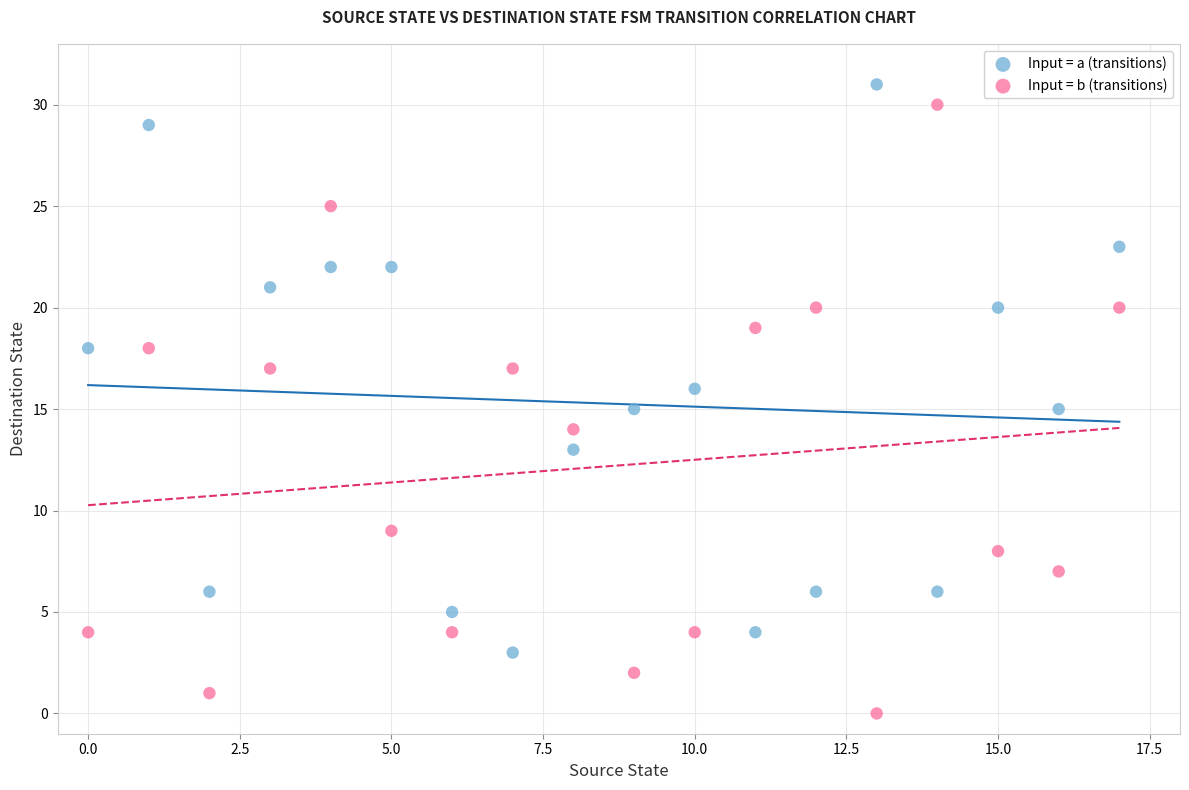

Which series contains the lowest Y value?

Input = b (transitions)